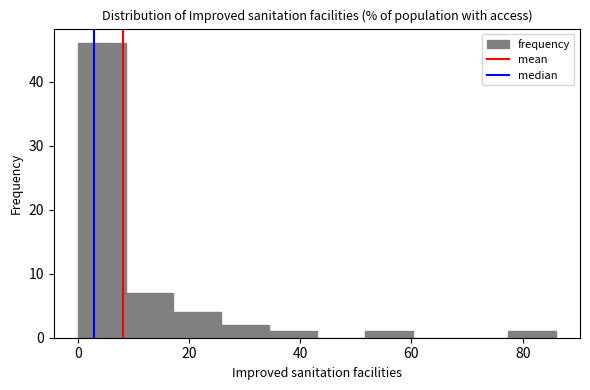

Which range on the x-axis has the tallest bar?

0.0 to 8.6